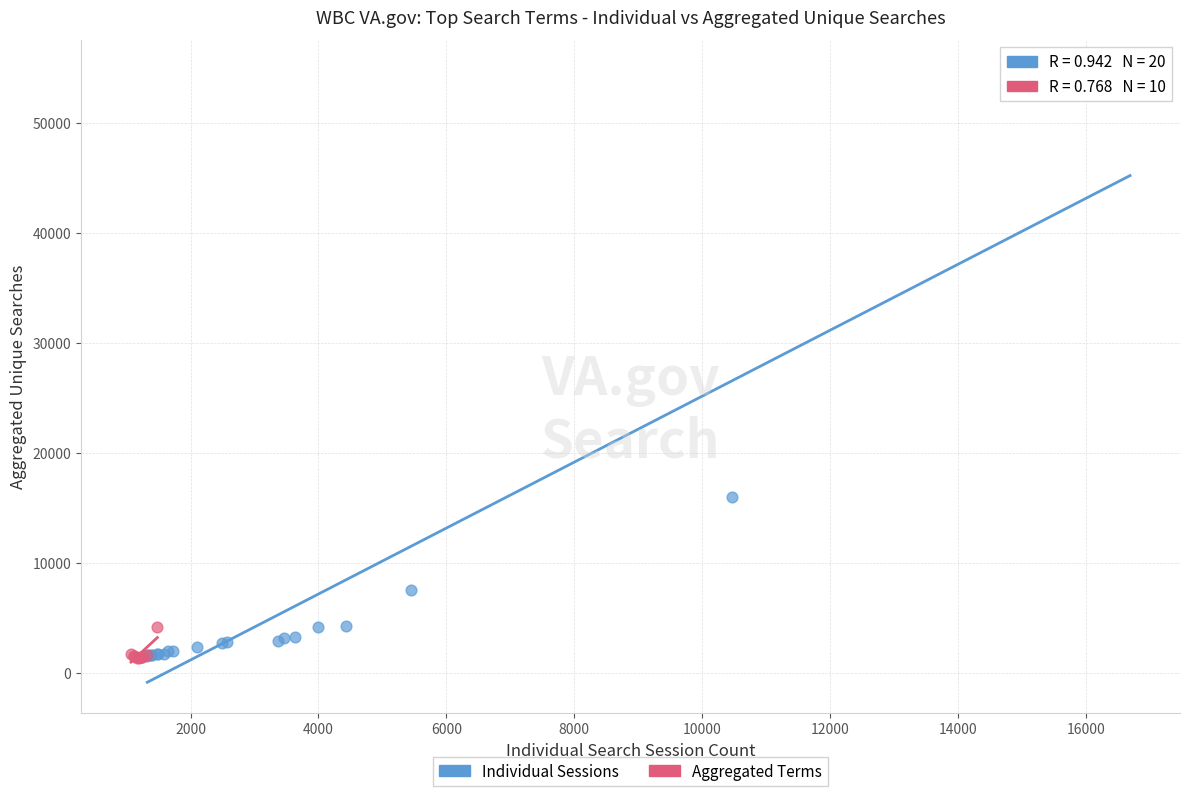

Which series has the largest Y range (max minus min)?

Individual Sessions